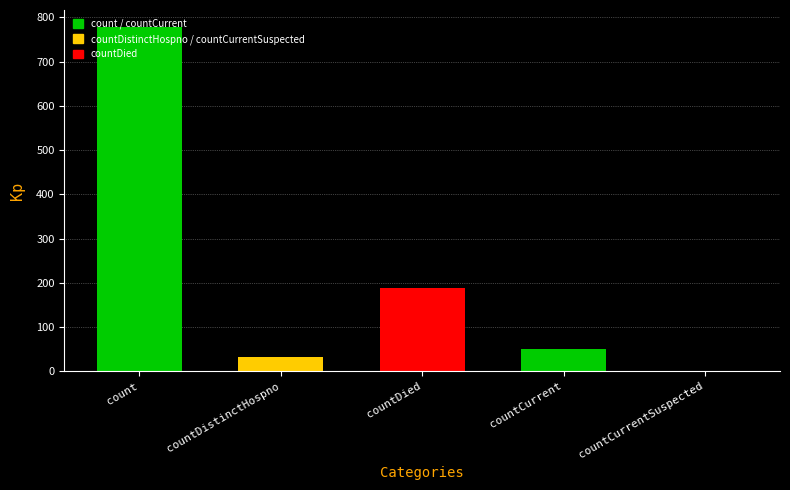

What is the average value?

210